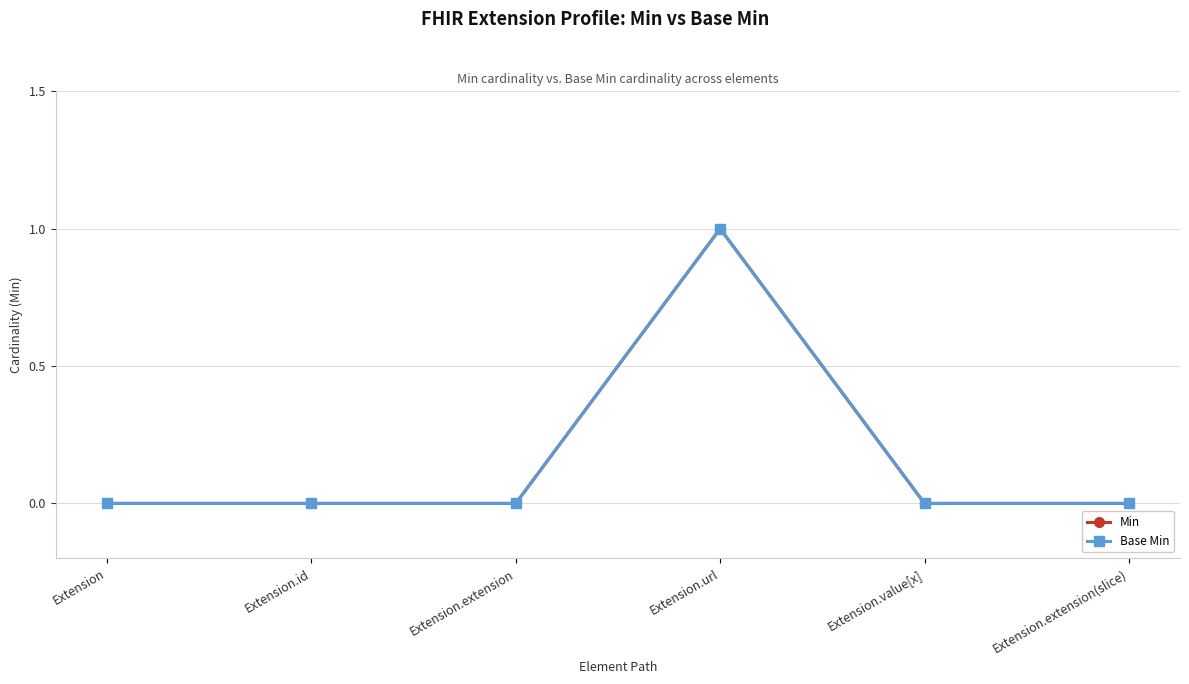

Is this an area chart (filled region under the line)?

No